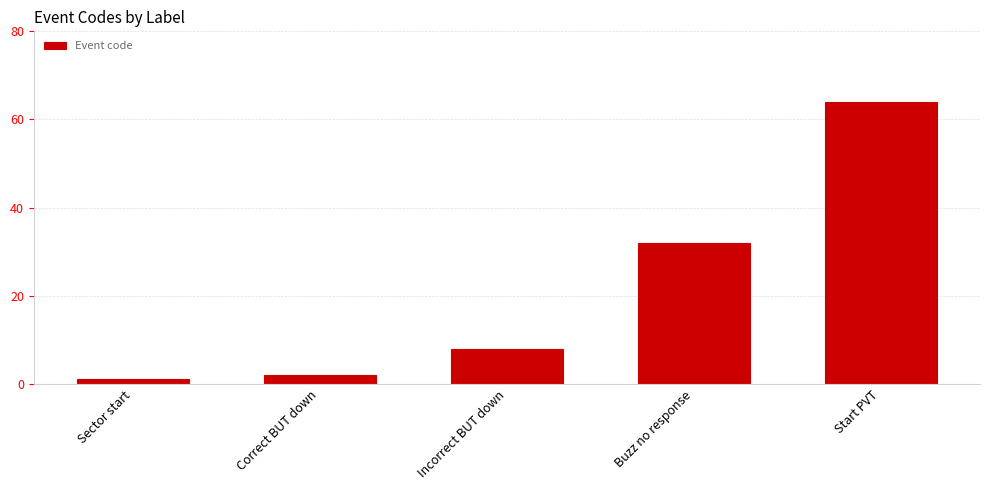

Is it true that the value at Correct BUT down is 2?

True